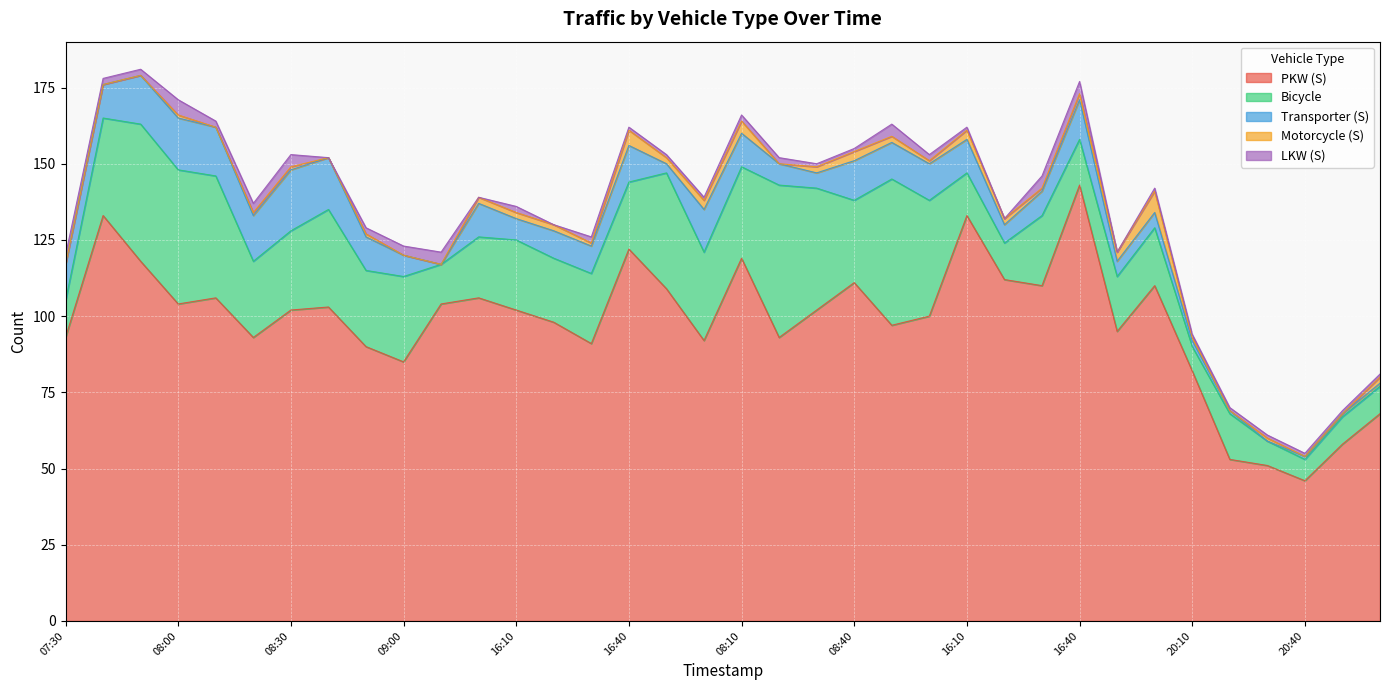

Reading right to left, transcribe all the data shown in this chart.

PKW (S): 68	58	46	51	53	82	110	95	143	110	112	133	100	97	111	102	93	119	92	109	122	91	98	102	106	104	85	90	103	102	93	106	104	118	133	93
Bicycle: 9	9	7	8	15	8	19	18	15	23	12	14	38	48	27	40	50	30	29	38	22	23	21	23	20	13	28	25	32	26	25	40	44	45	32	12
Transporter (S): 1	1	1	0	1	2	5	5	13	8	6	11	12	12	13	5	7	11	14	3	12	9	9	7	11	0	7	11	17	20	15	16	17	16	11	12
Motorcycle (S): 2	0	0	1	0	1	7	3	2	1	2	3	1	2	3	2	0	4	3	2	5	1	2	2	2	0	0	1	0	1	1	0	1	0	0	0
LKW (S): 1	1	1	1	1	1	1	0	4	4	0	1	2	4	1	1	2	2	1	1	1	2	0	2	0	4	3	2	0	4	3	2	5	2	2	3